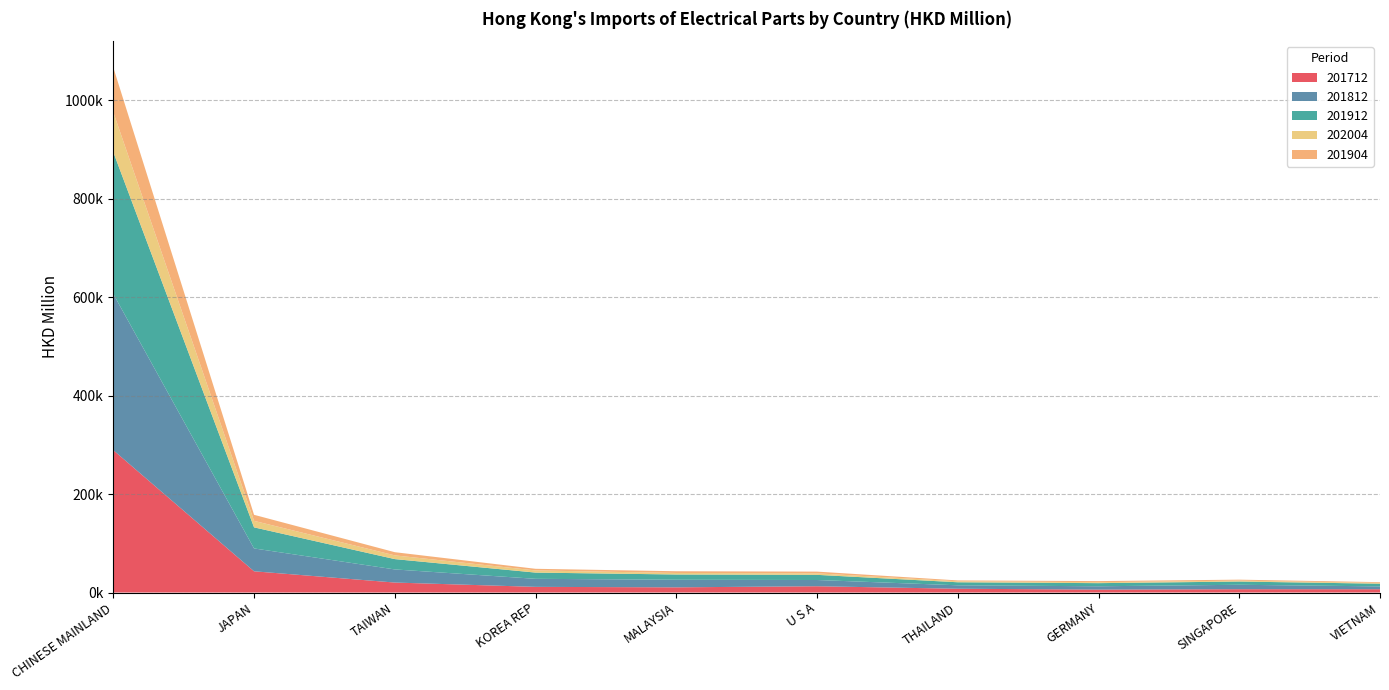

Reading right to left, transcribe all the data shown in this chart.

201712: 6709.7	6734.7	5970.6	7675.5	12751.2	10535.5	11497.9	20263.9	43141.3	289190.6
201812: 5764.3	8995.1	6733.3	7000.2	12679.5	15440.5	16331.4	26649.0	46423.5	317505.2
201912: 5431.0	6585.2	6340.5	6158.8	10480.4	10653.2	12656.0	20996.8	42837.1	288142.9
202004: 1654.7	1814.2	1941.6	1959.2	3057.8	3084.0	4388.5	7573.1	13231.1	81120.3
201904: 1487.5	1994.1	2226.7	1778.9	3506.0	3528.5	3317.8	6459.9	12265.3	90901.2